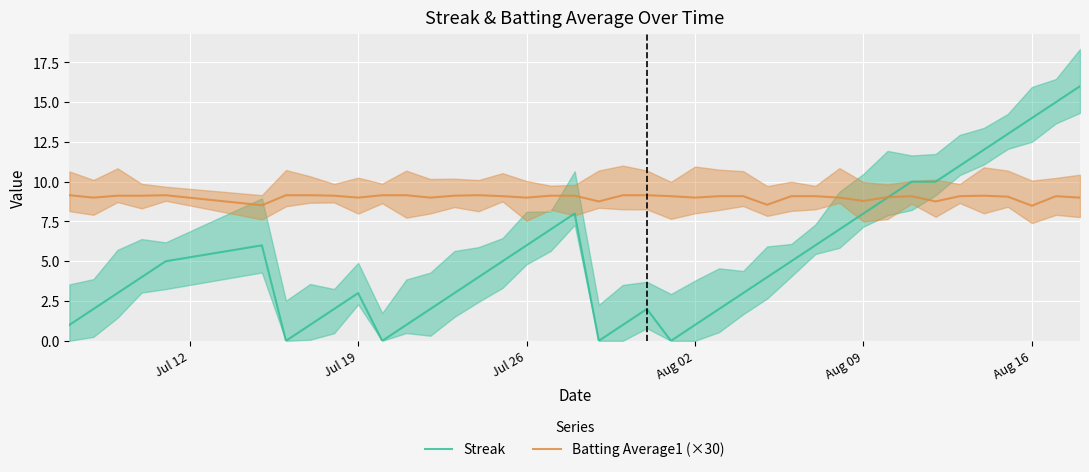

How many interior local valleys does the Batting Average1 (×30) series have?

11